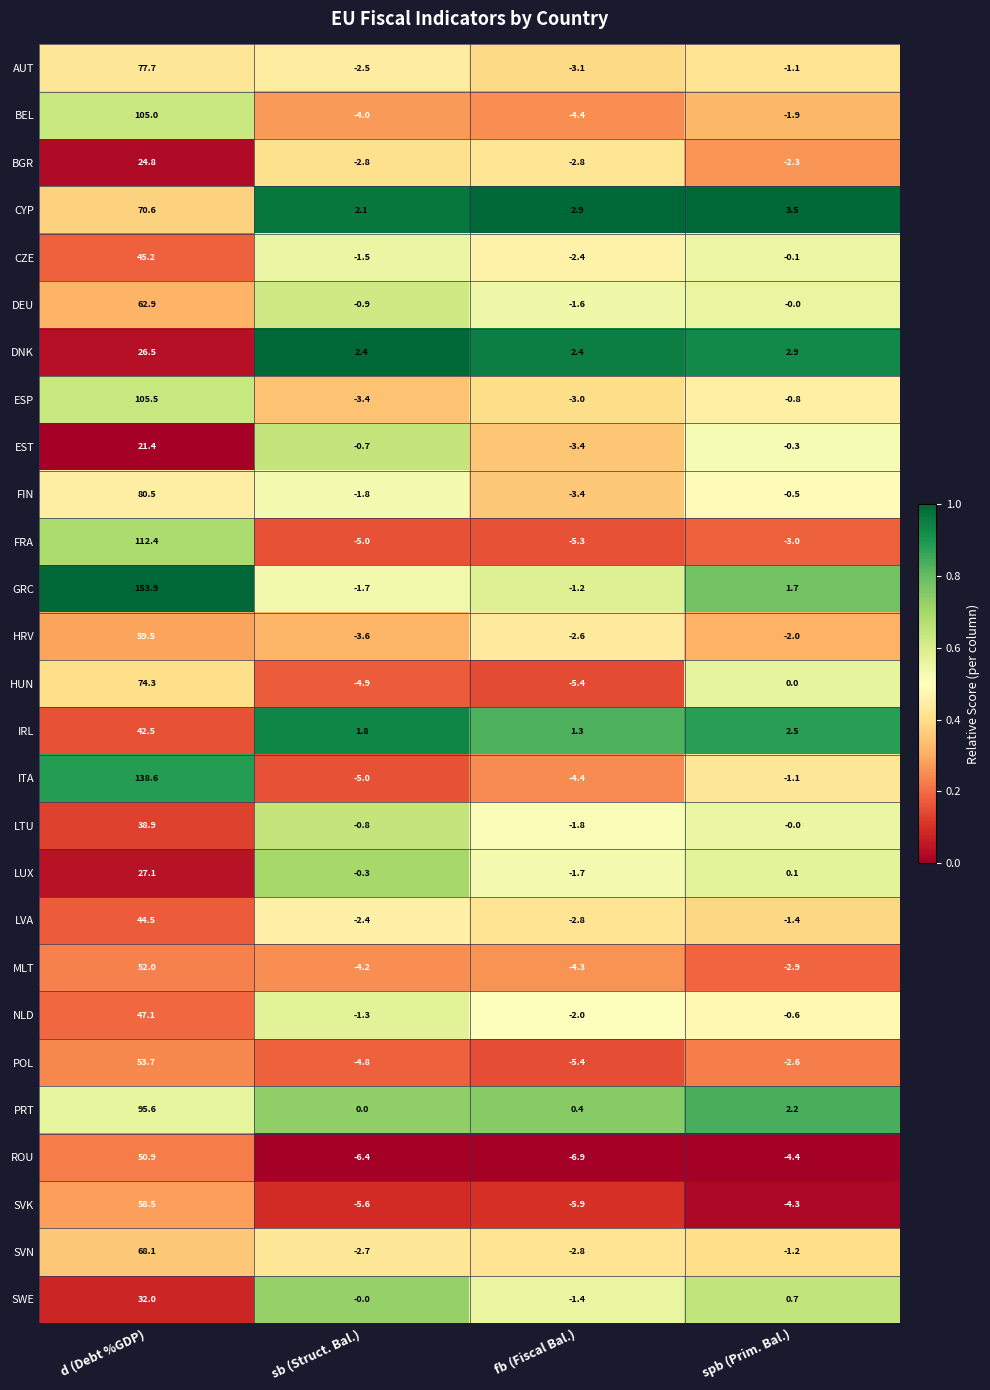

The MLT series shows -4.3 at fb (Fiscal Bal.). True or false?

True